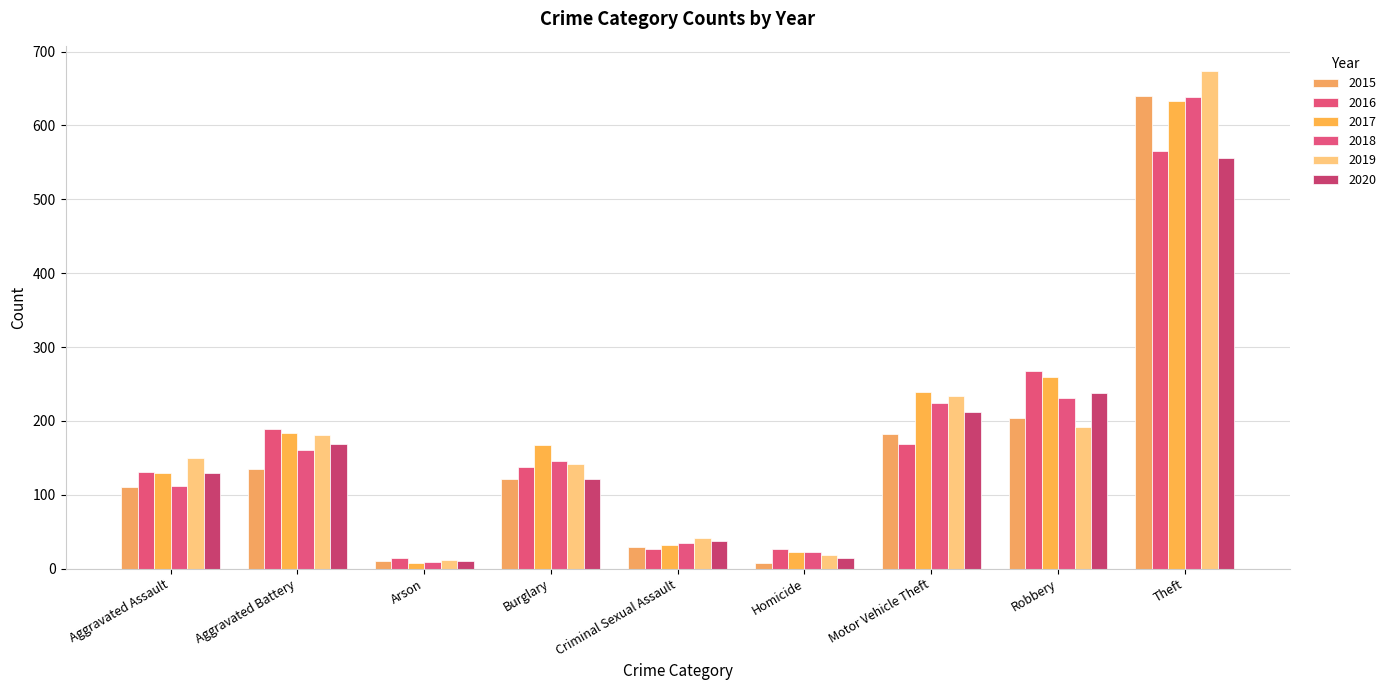

At which label does 2019 first exceed 150?

Aggravated Battery